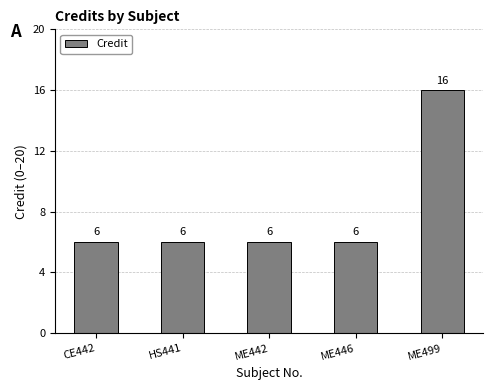

What is the ratio of the value at ME442 to the value at ME446?

1.0